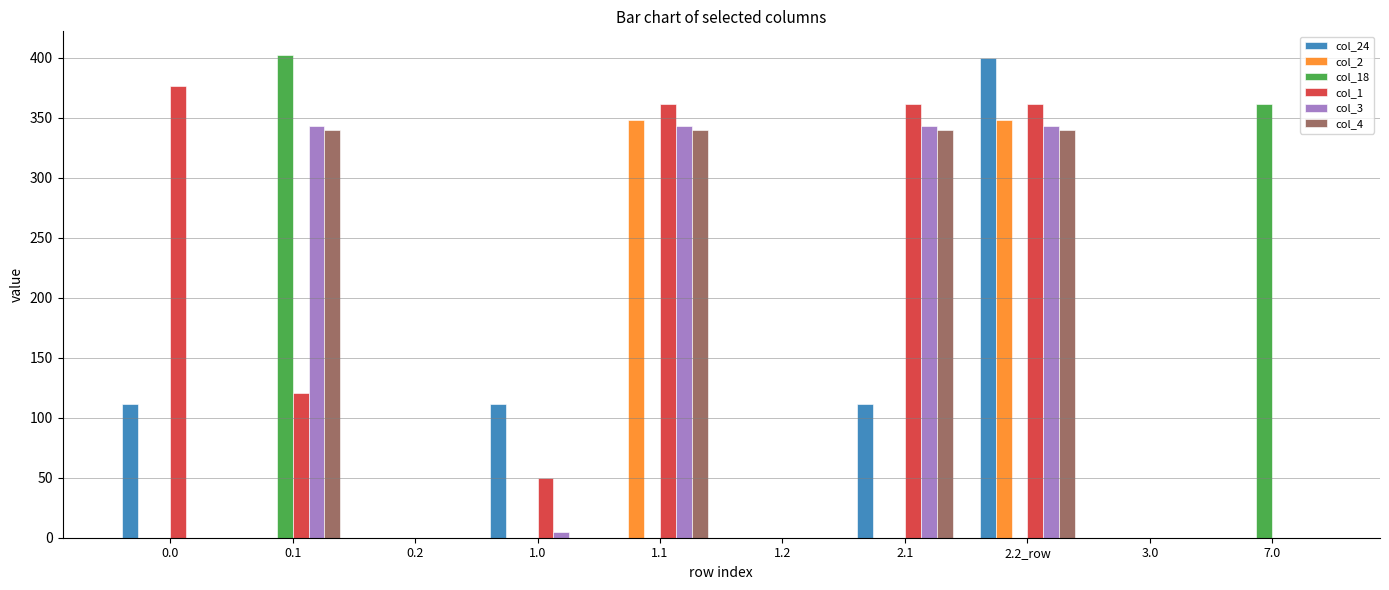

Is it true that col_4 equals 226.0 at 1.1?

False